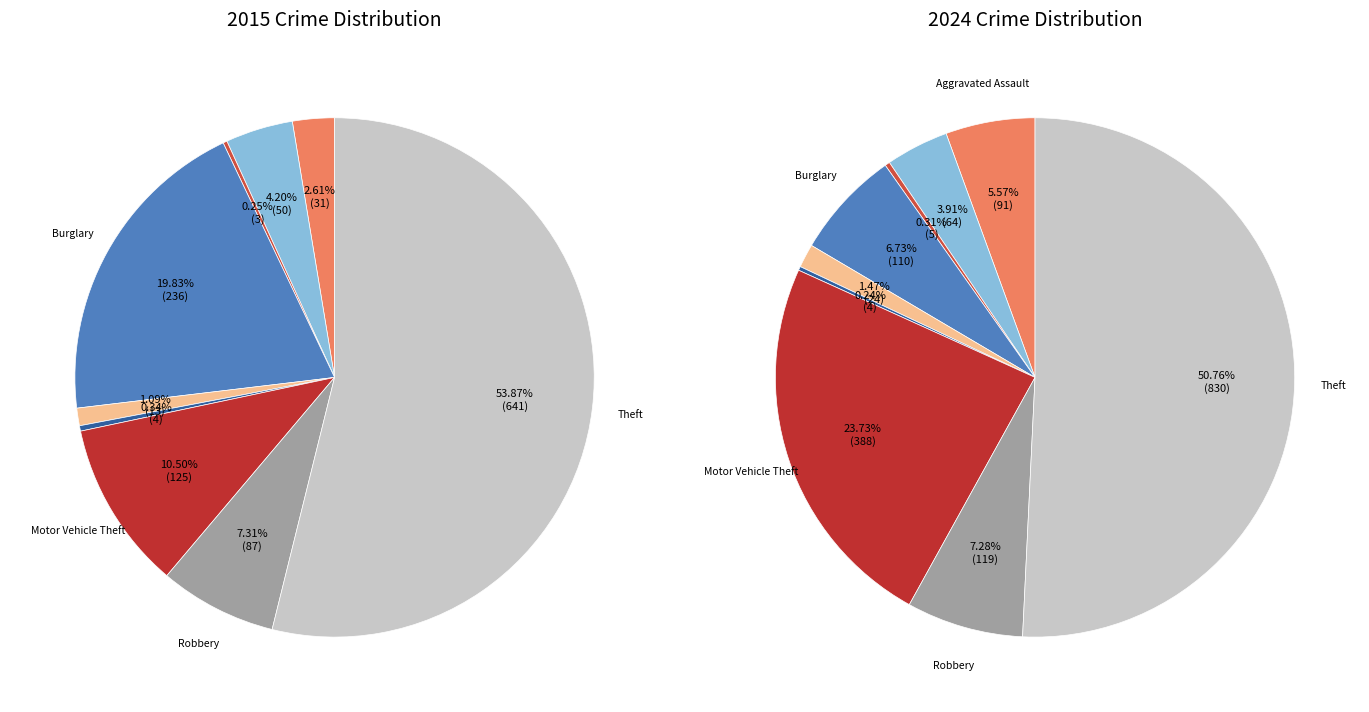

Rank the series by their maximum value, from lowest to highest.

values_2015, values_2024